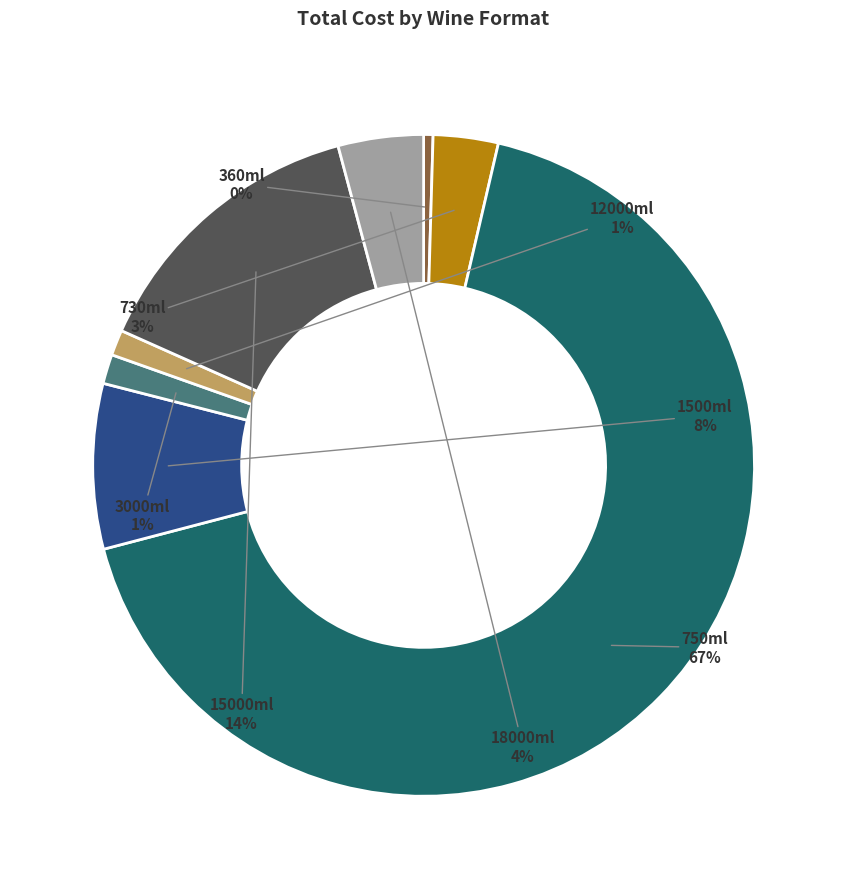

Is there a majority slice in this chart?

Yes